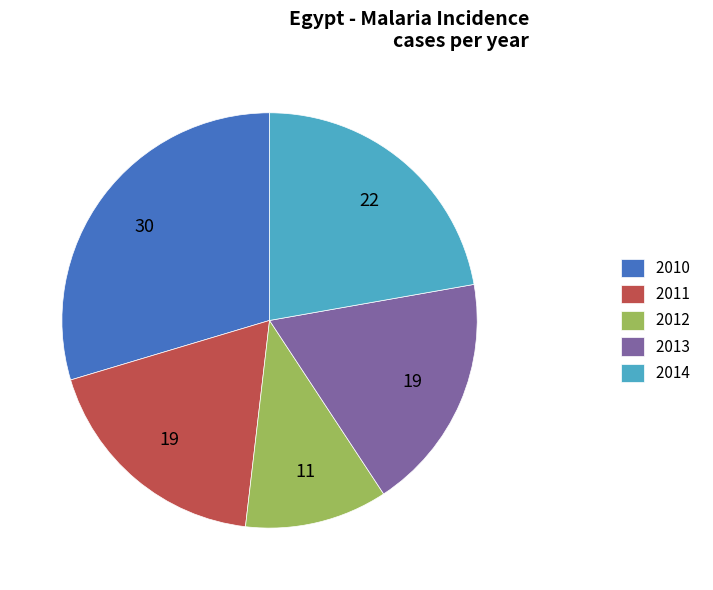

Is 2013 the majority of the pie?

No